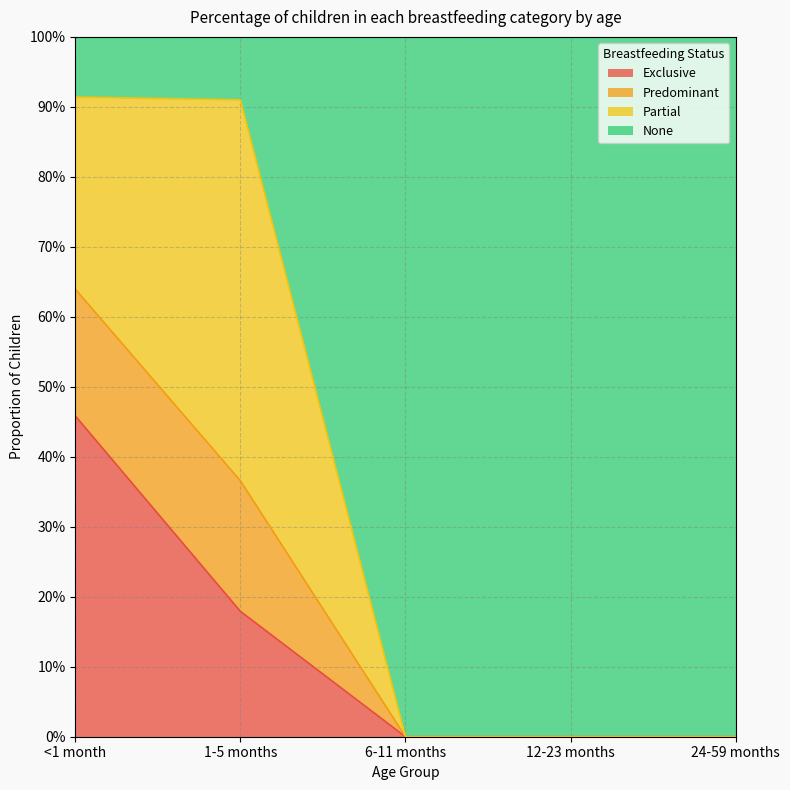

What is the maximum value for Exclusive?

0.5